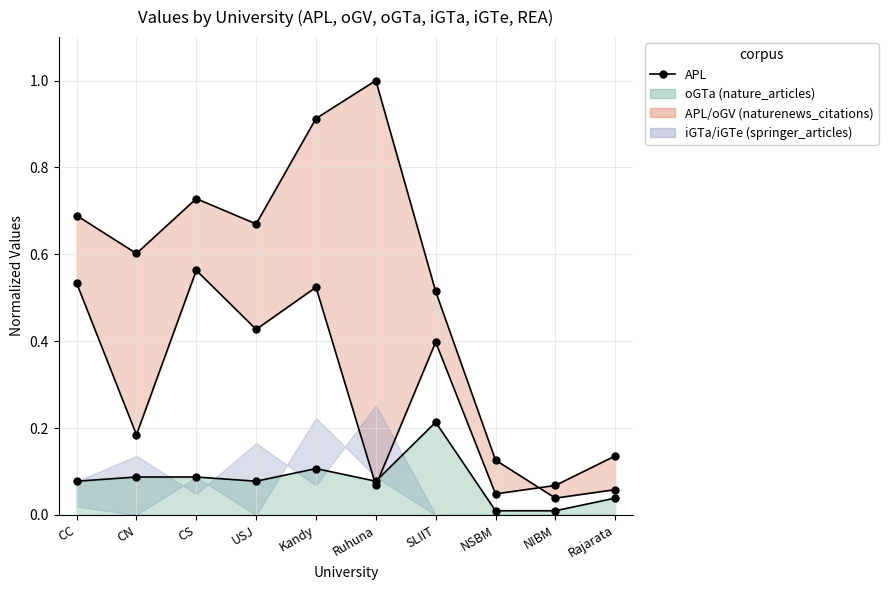

What is the average value?

0.5